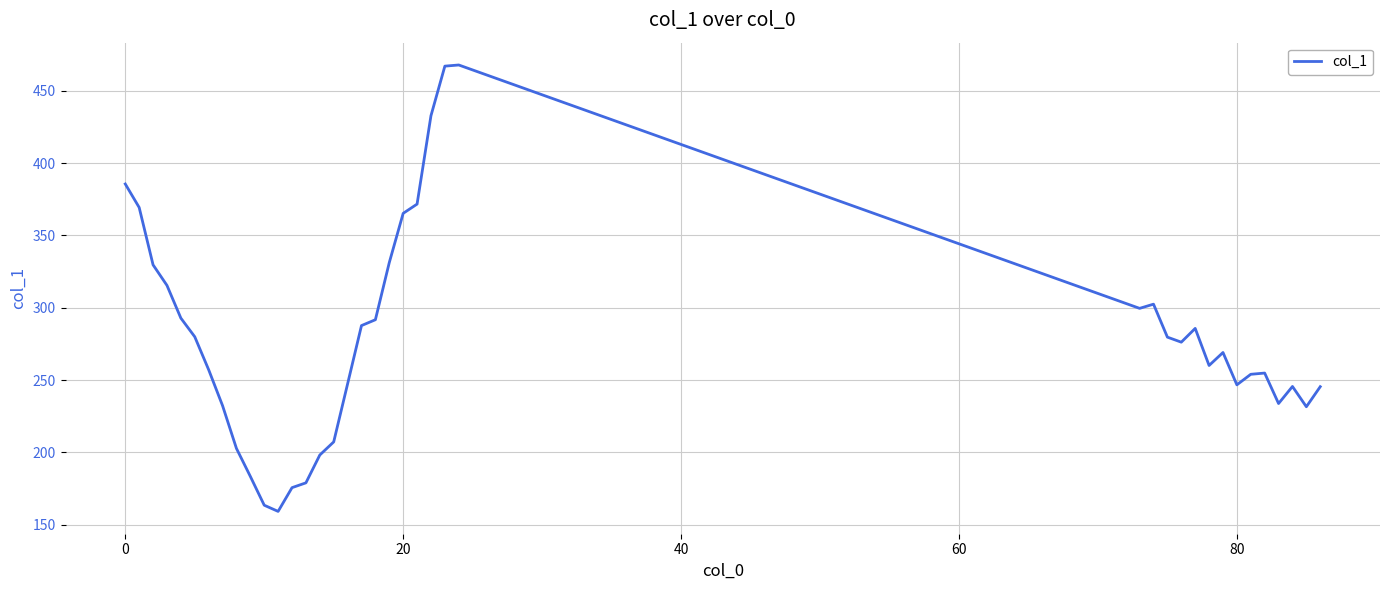

What is the minimum value shown in the chart?

159.3